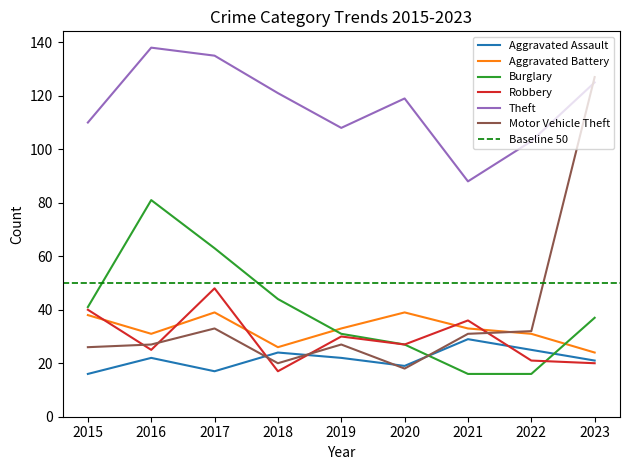

Where is the first local maximum for Burglary?

2016